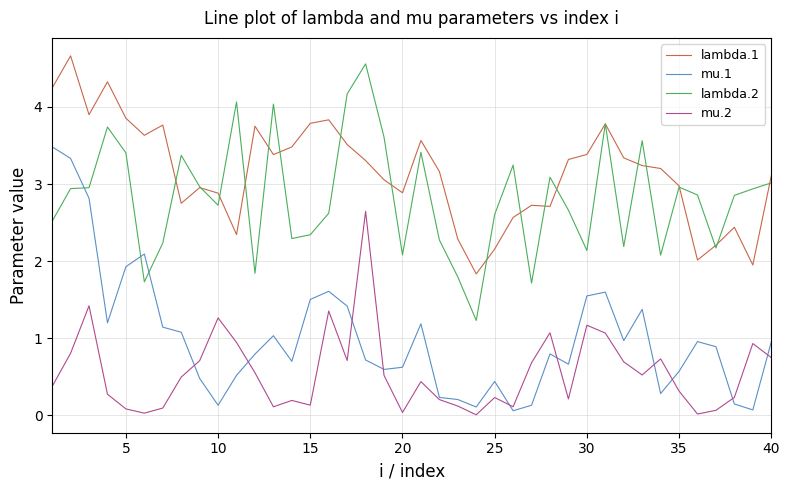

What is the maximum value for mu.1?

3.5